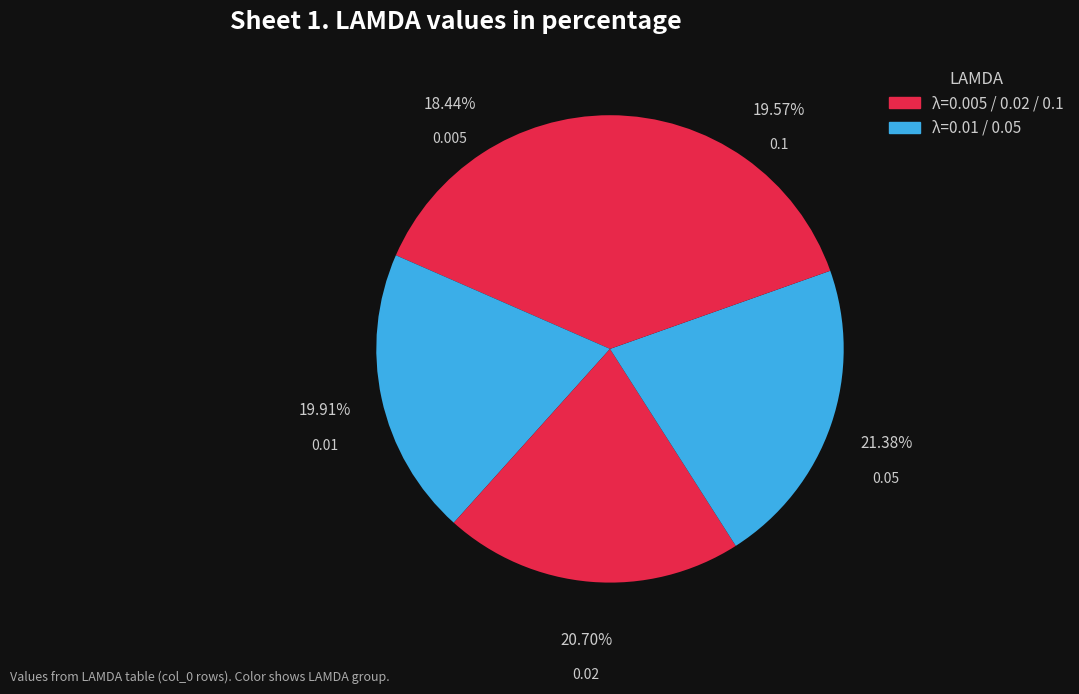

Combined, do 0.1 and 0.005 account for over 50%?

No